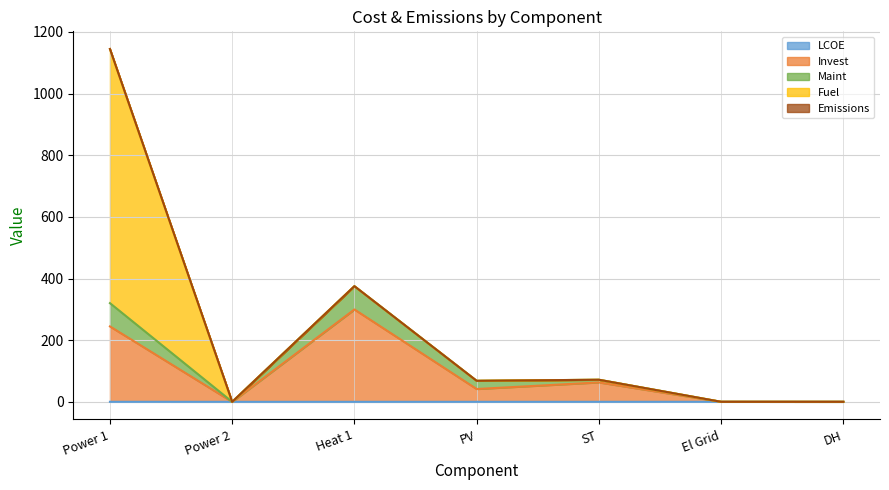

True or false: LCOE has a value of 0.0 at PV.

True